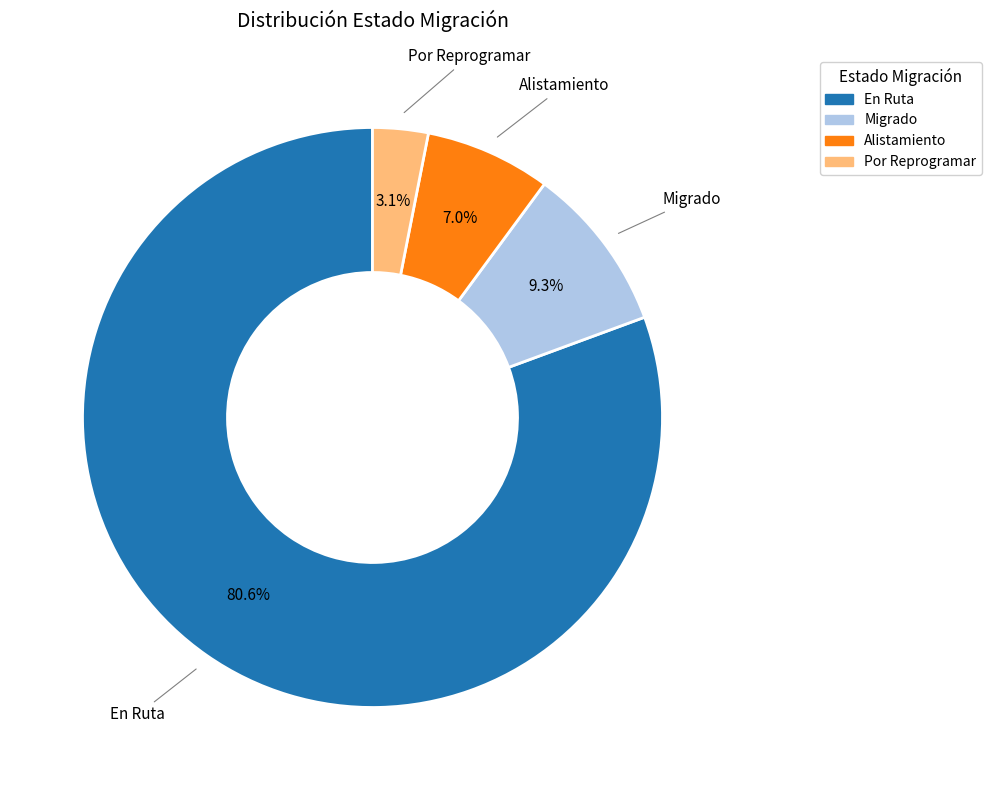

The En Ruta slice represents 69% of the pie. True or false?

False